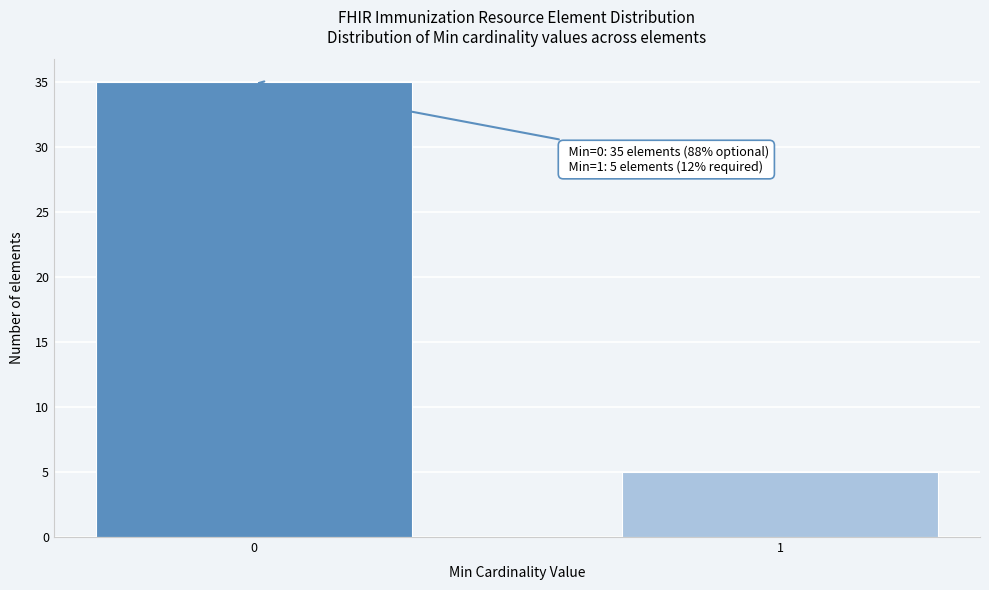

Reading left to right, what are all the values shown in this chart?

35	5